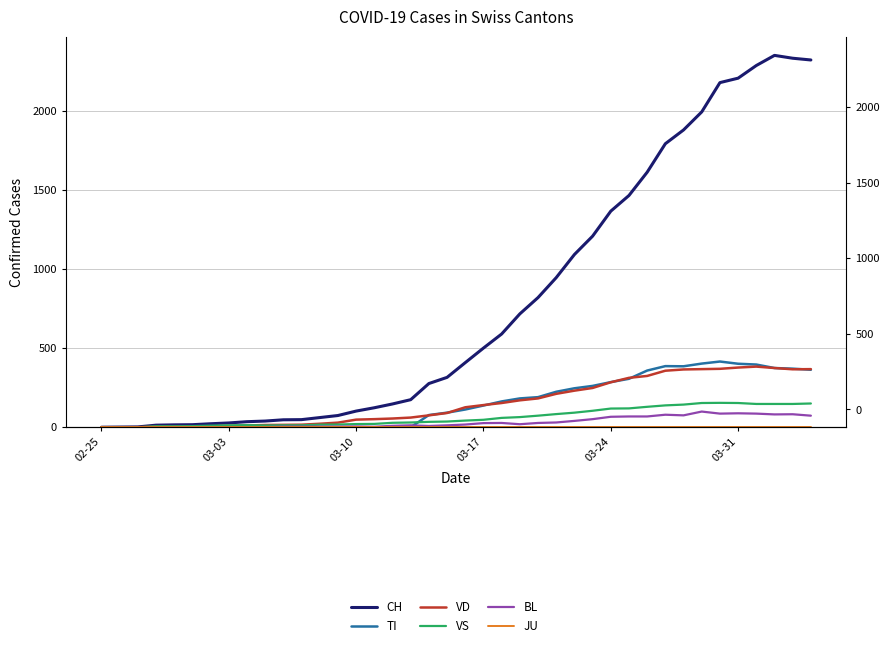

How many data points in TI are above 112?

19